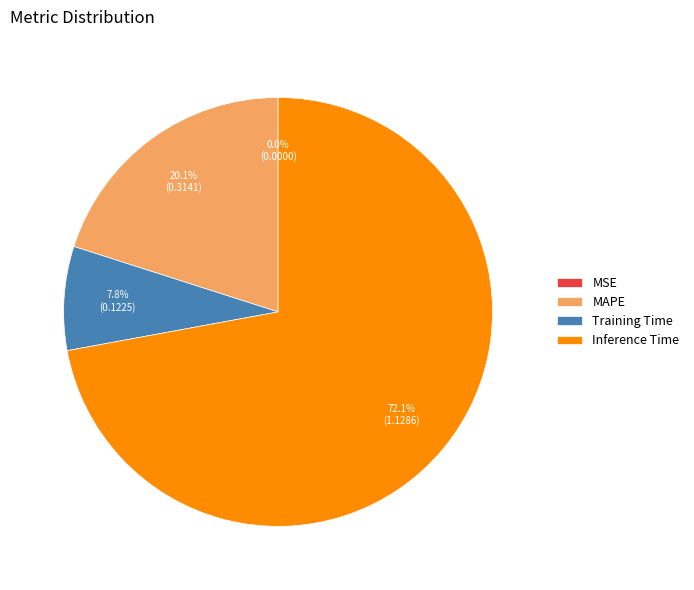

What percentage is the Inference Time slice, to the nearest percent?

72%